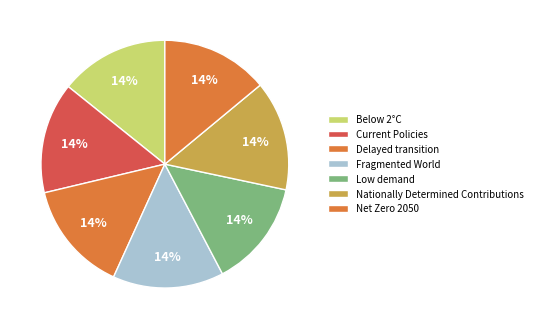

To the nearest percent, what is the average slice percentage?

14%